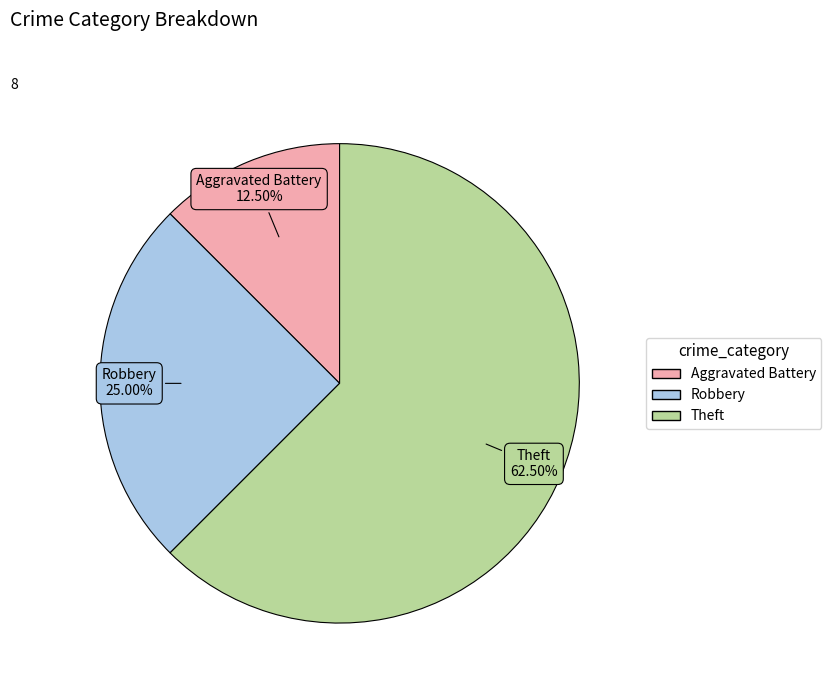

Does any single category account for the majority?

Yes